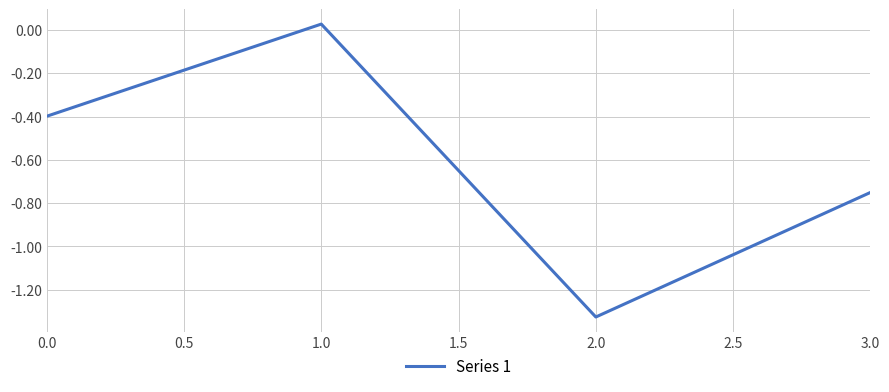

What is the average value?

-0.6